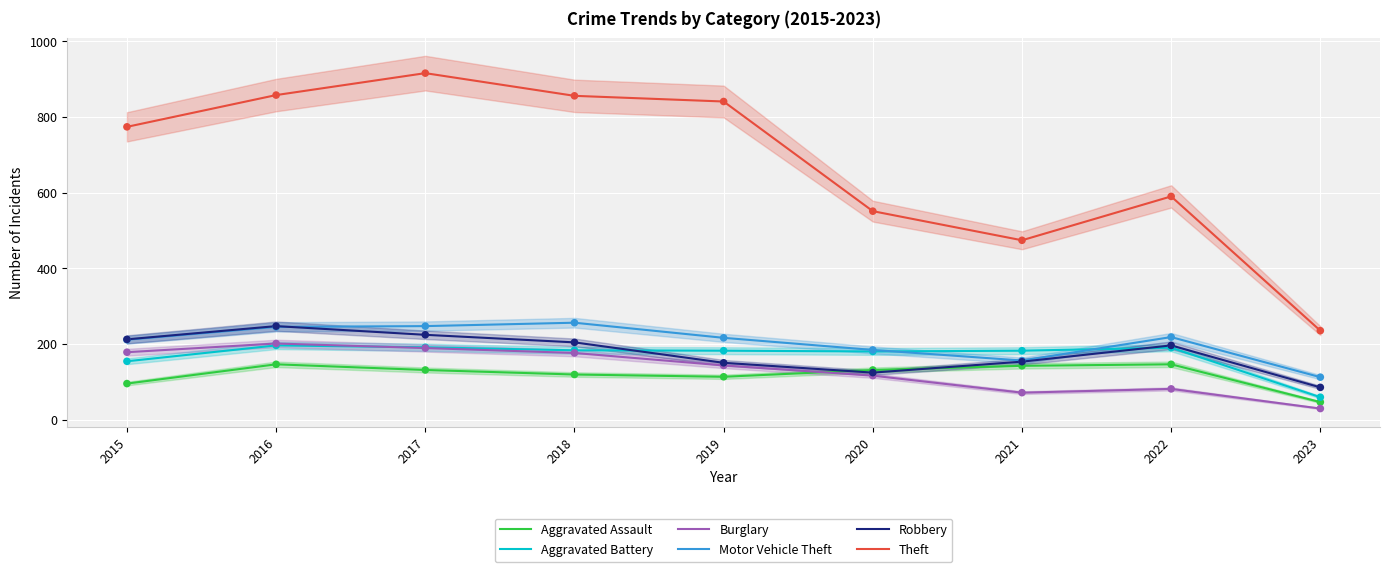

Which series has the widest spread of Y values?

Theft